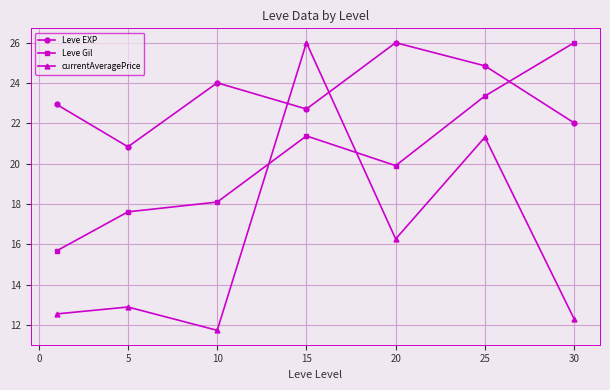

True or false: Leve EXP has more than 1 points higher than both neighbors.

True